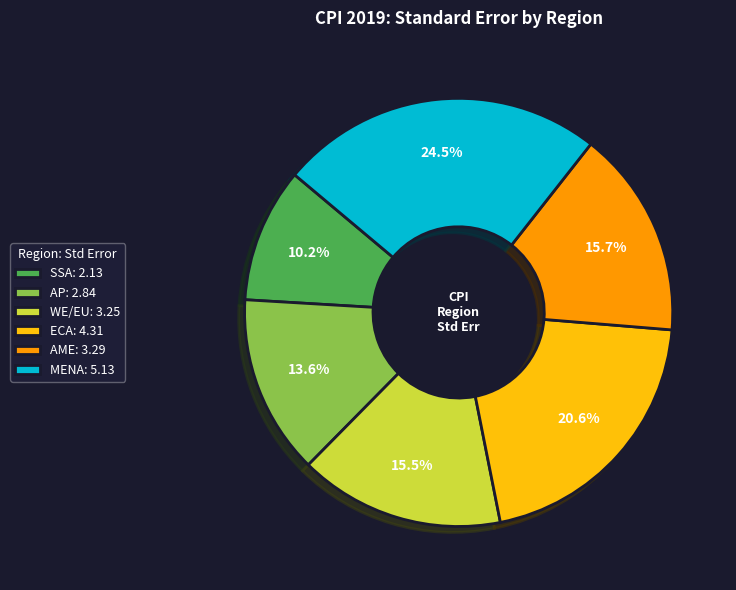

To the nearest percent, what is the difference between the largest and smallest slice percentages?

14%